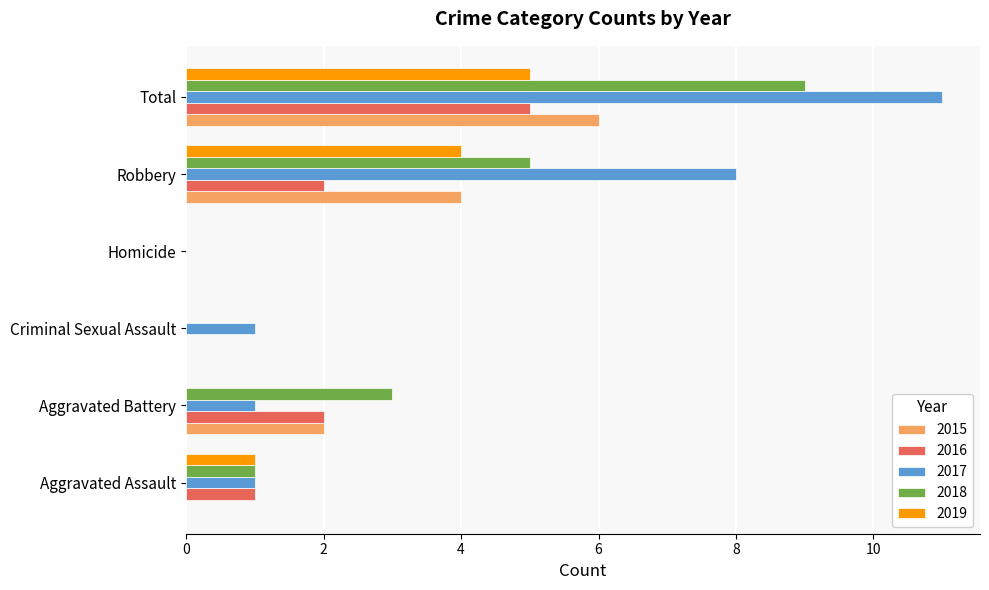

Between Criminal Sexual Assault and Homicide, which series saw the biggest shift?

2017